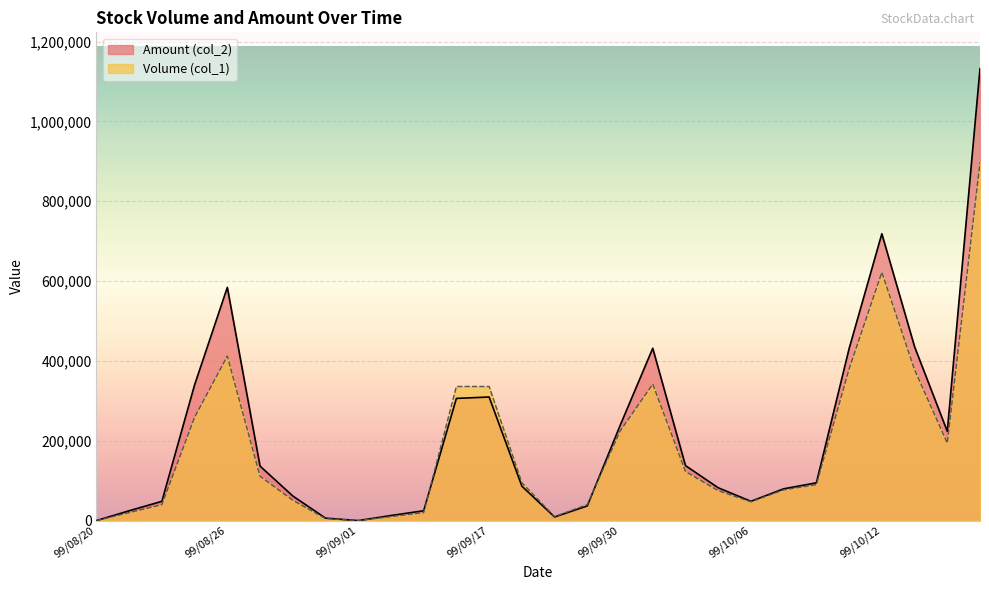

At which category does the chart reach its peak across all series?

99/10/15